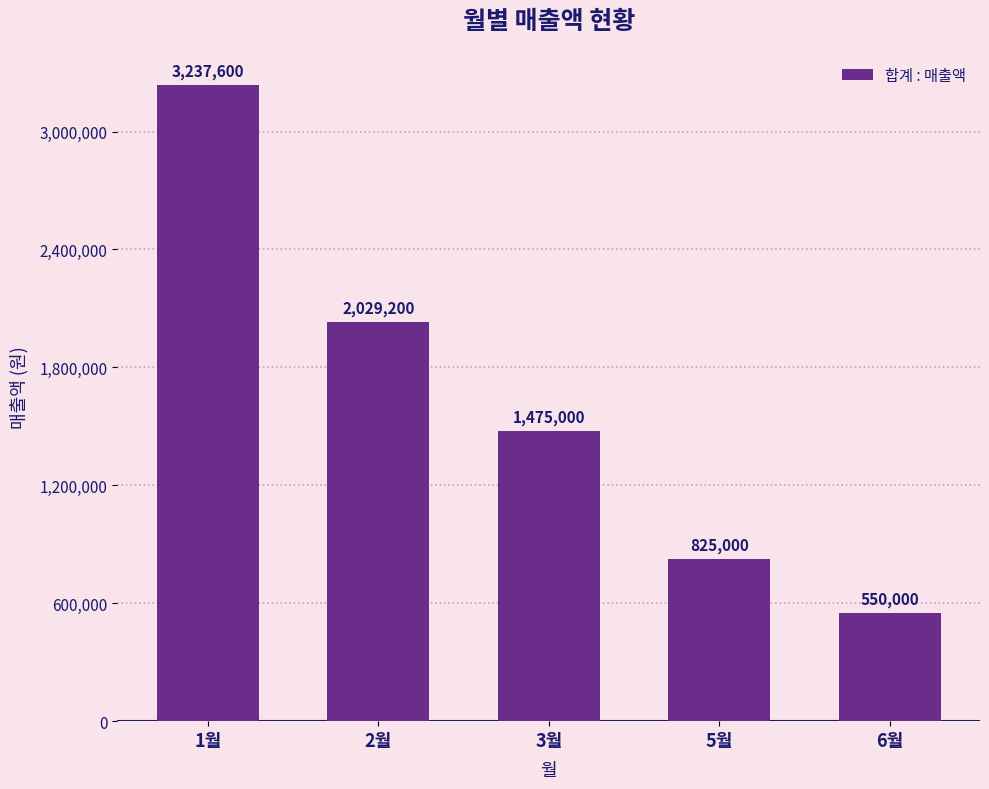

Are the bars horizontal?

No